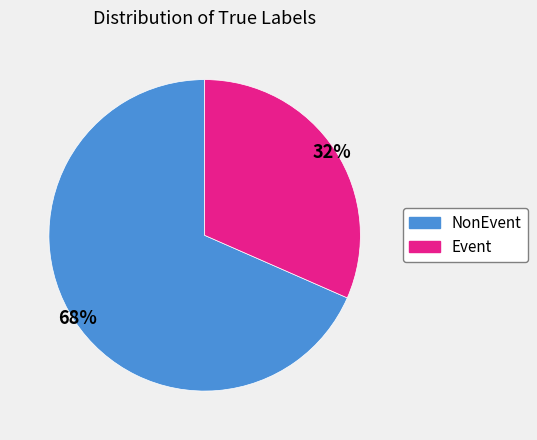

What percentage is the NonEvent slice, to the nearest percent?

68%